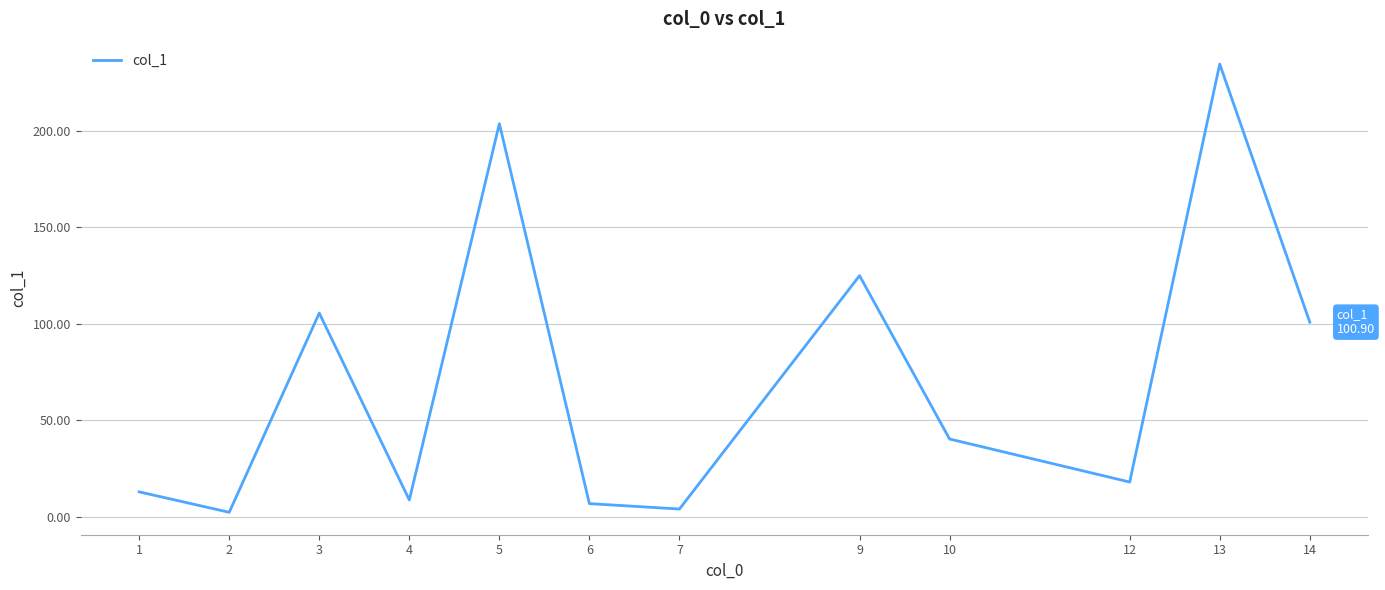

What is the difference between the maximum and second lowest values?

230.7